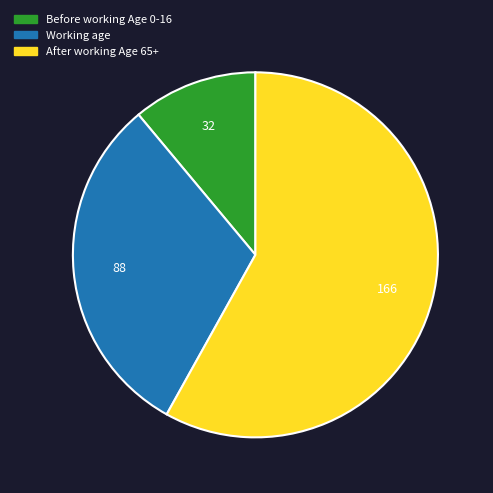

Is there any slice that represents more than half of the pie?

Yes